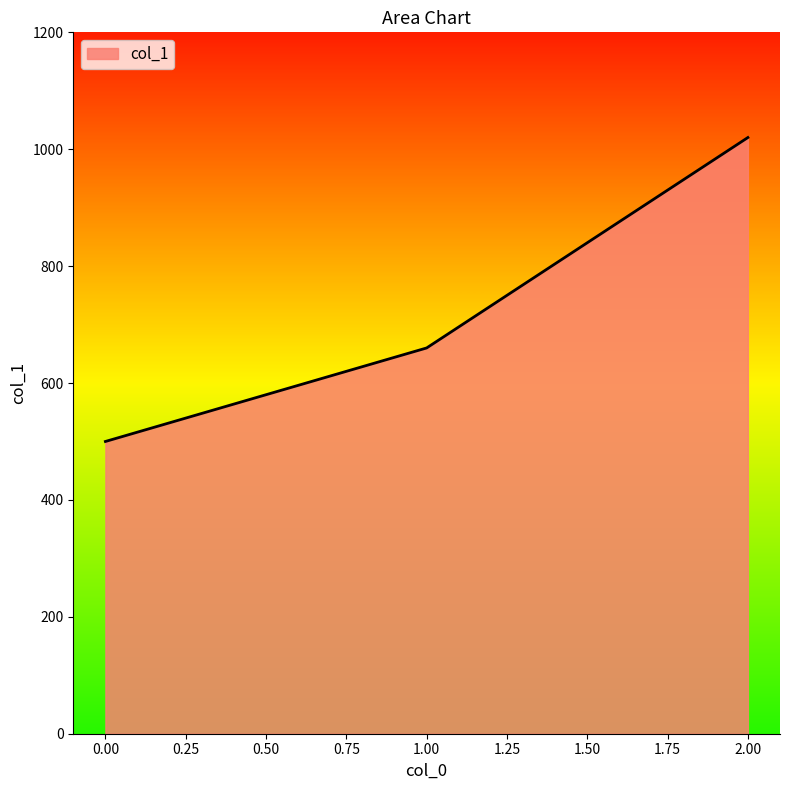

What is the average value?

727